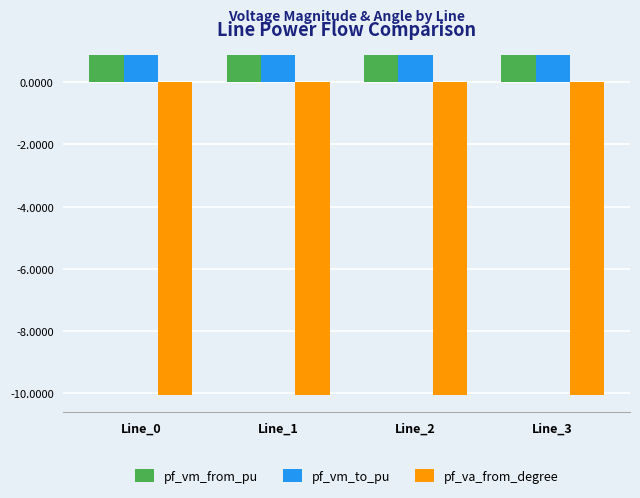

What is the spread (max minus min) of values at Line_1?

10.9